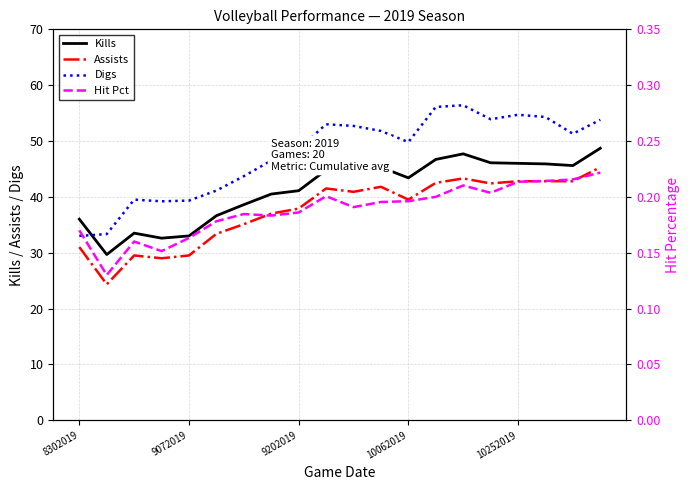

True or false: Hit Pct and Assists intersect in this chart.

False